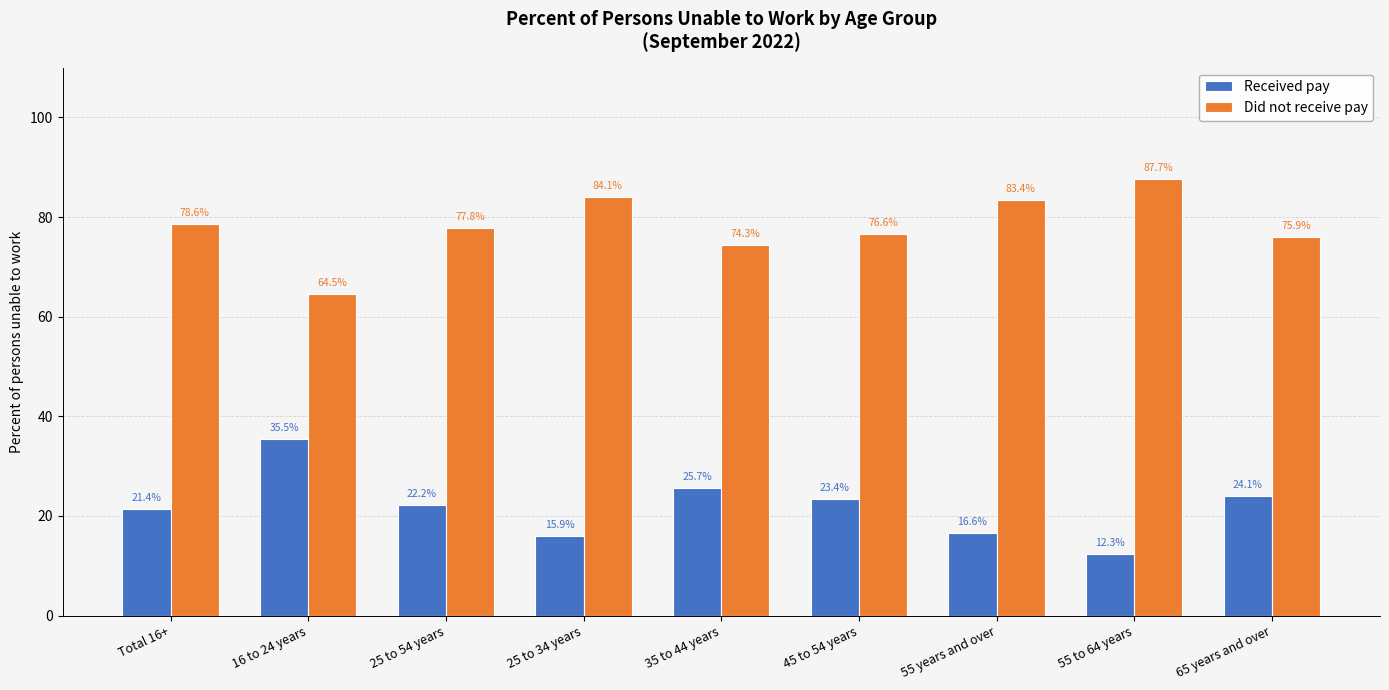

The value of Did not receive pay at 35 to 44 years is 74.3. True or false?

True